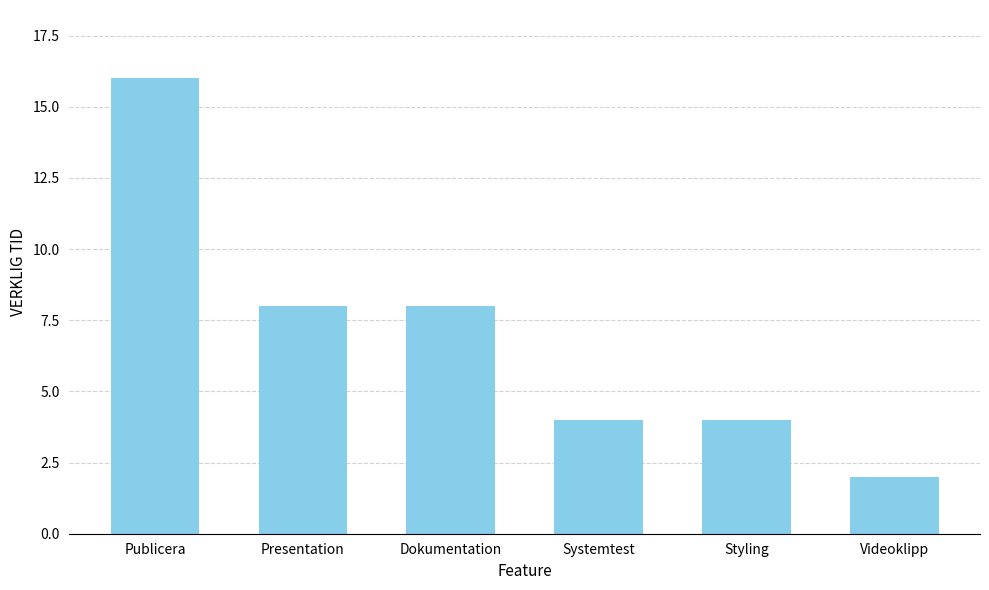

Reading left to right, extract all data points from this chart.

Publicera=16	Presentation=8	Dokumentation=8	Systemtest=4	Styling=4	Videoklipp=2